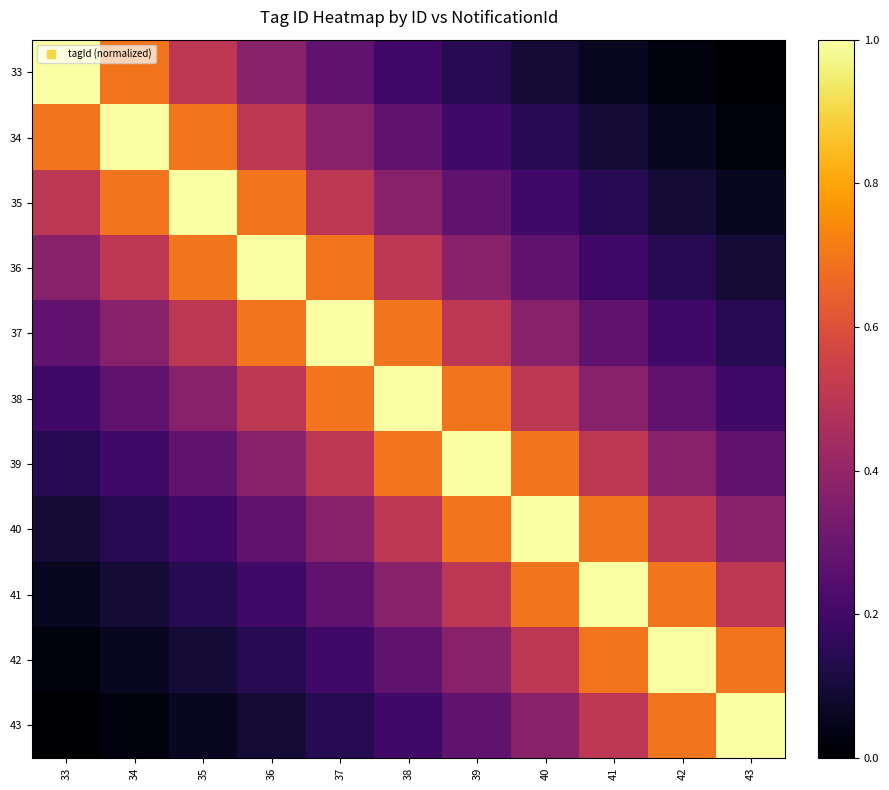

Reading left to right, transcribe all the data shown in this chart.

33: 33=1.0	34=0.7	35=0.5	36=0.4	37=0.3	38=0.2	39=0.1	40=0.1	41=0.1	42=0.0	43=0.0
34: 33=0.7	34=1.0	35=0.7	36=0.5	37=0.4	38=0.3	39=0.2	40=0.1	41=0.1	42=0.1	43=0.0
35: 33=0.5	34=0.7	35=1.0	36=0.7	37=0.5	38=0.4	39=0.3	40=0.2	41=0.1	42=0.1	43=0.1
36: 33=0.4	34=0.5	35=0.7	36=1.0	37=0.7	38=0.5	39=0.4	40=0.3	41=0.2	42=0.1	43=0.1
37: 33=0.3	34=0.4	35=0.5	36=0.7	37=1.0	38=0.7	39=0.5	40=0.4	41=0.3	42=0.2	43=0.1
38: 33=0.2	34=0.3	35=0.4	36=0.5	37=0.7	38=1.0	39=0.7	40=0.5	41=0.4	42=0.3	43=0.2
39: 33=0.1	34=0.2	35=0.3	36=0.4	37=0.5	38=0.7	39=1.0	40=0.7	41=0.5	42=0.4	43=0.3
40: 33=0.1	34=0.1	35=0.2	36=0.3	37=0.4	38=0.5	39=0.7	40=1.0	41=0.7	42=0.5	43=0.4
41: 33=0.1	34=0.1	35=0.1	36=0.2	37=0.3	38=0.4	39=0.5	40=0.7	41=1.0	42=0.7	43=0.5
42: 33=0.0	34=0.1	35=0.1	36=0.1	37=0.2	38=0.3	39=0.4	40=0.5	41=0.7	42=1.0	43=0.7
43: 33=0.0	34=0.0	35=0.1	36=0.1	37=0.1	38=0.2	39=0.3	40=0.4	41=0.5	42=0.7	43=1.0